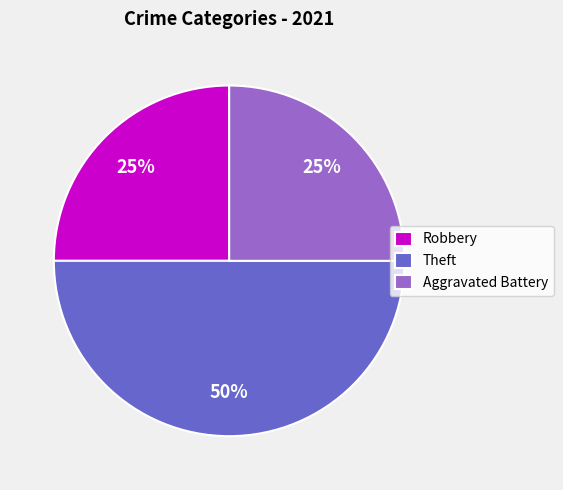

The Aggravated Battery slice represents 25% of the pie. True or false?

True